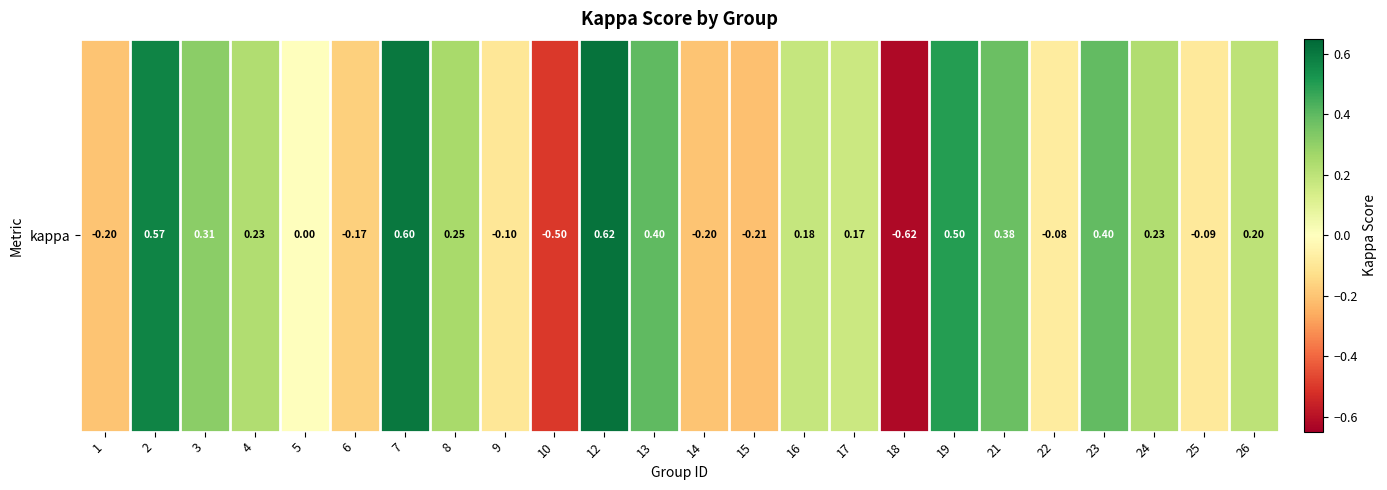

The value at 22 is -0.1. True or false?

True